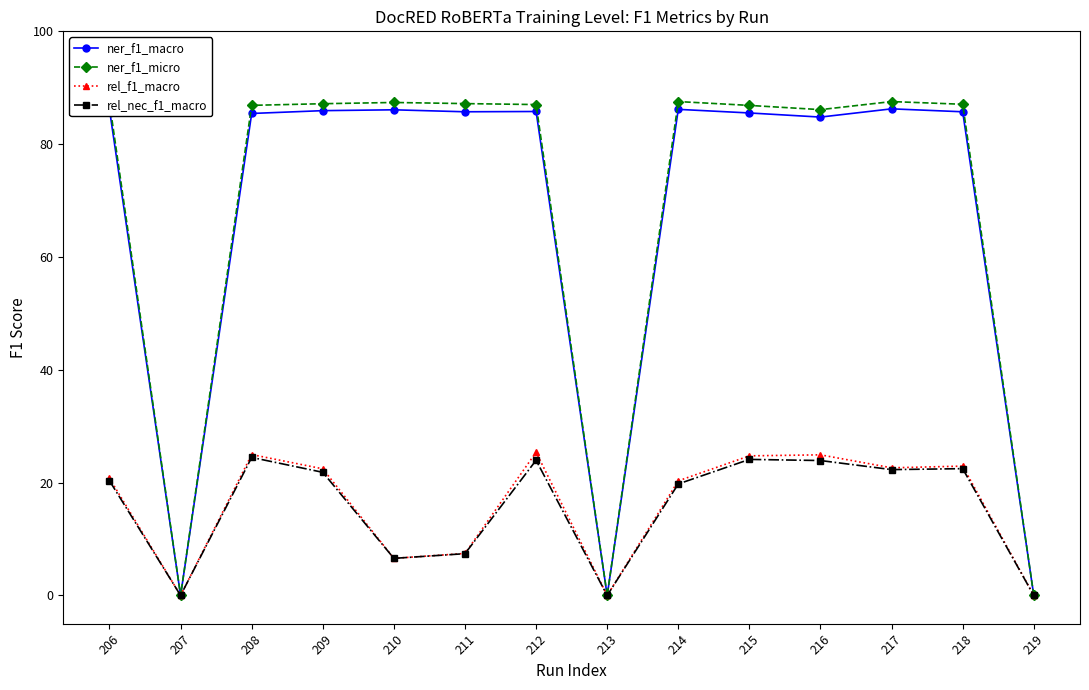

What is the average value of the rel_f1_macro series?

15.9